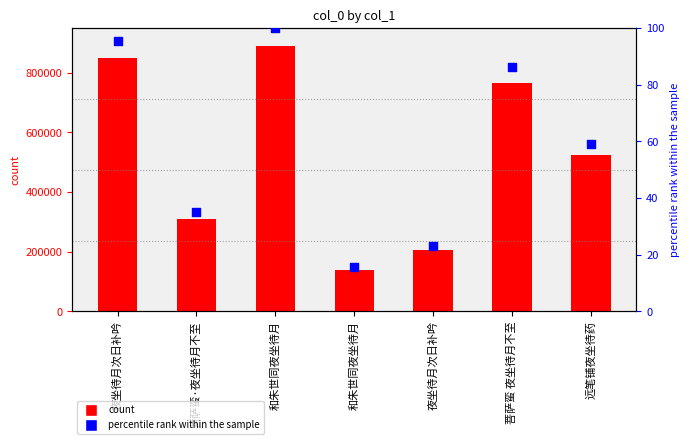

Is the value of percentile rank within the sample at 远笔铺夜坐待药 greater than the value of col_0 at 夜坐待月次日补吟?

No